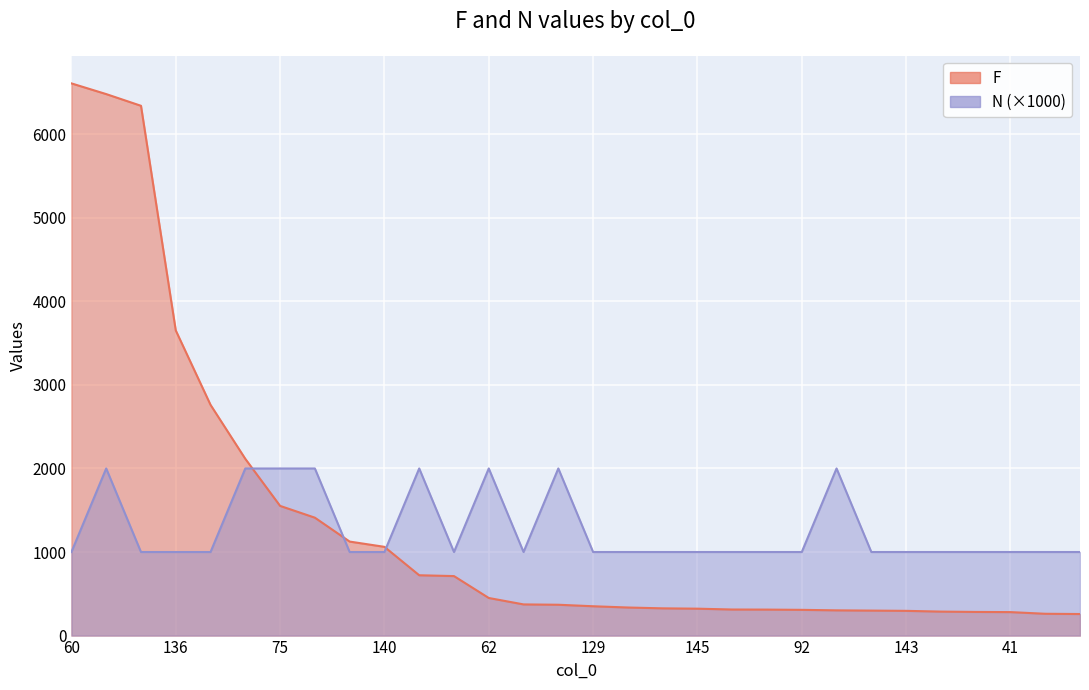

Which category has the lowest value in the F series?

124